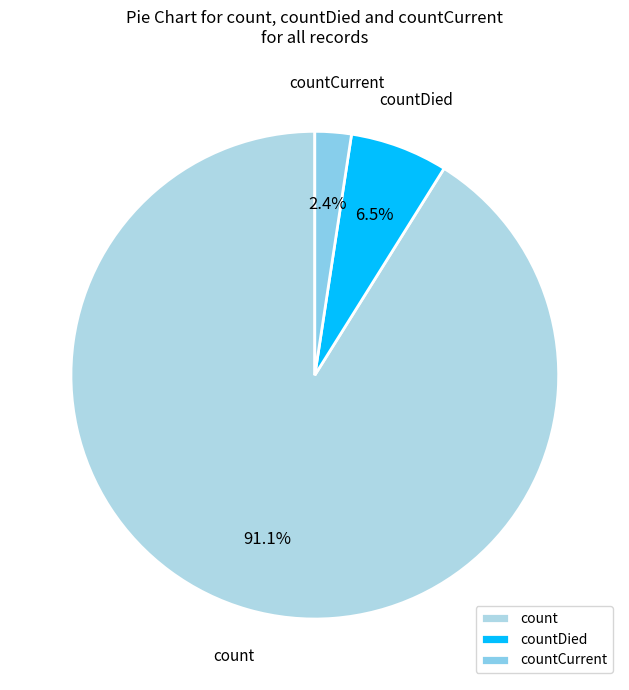

True or false: count accounts for 99% of the total.

False